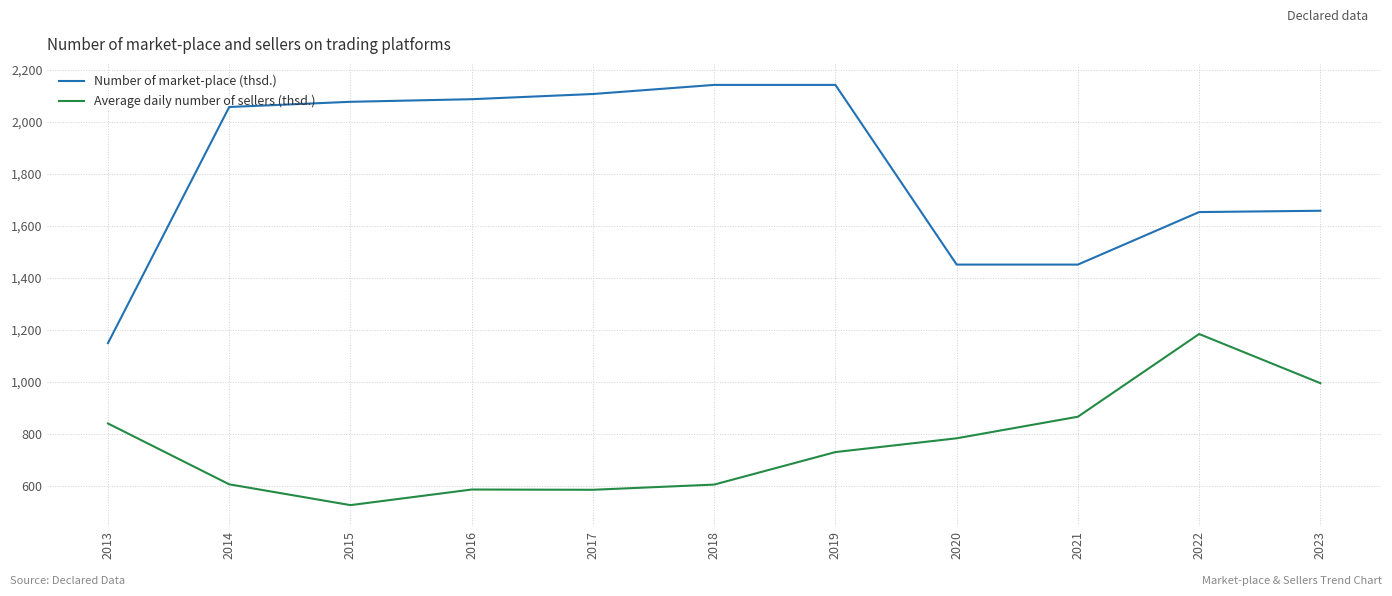

At which label does Number of market-place (thsd.) reach its minimum?

2013